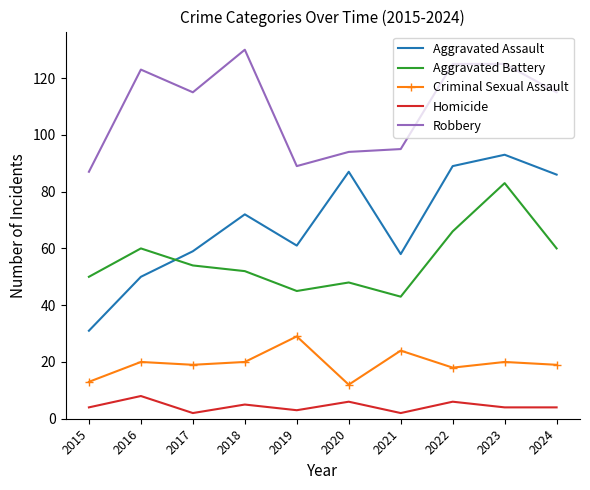

Reading left to right, extract all data points from this chart.

Aggravated Assault: 31	50	59	72	61	87	58	89	93	86
Aggravated Battery: 50	60	54	52	45	48	43	66	83	60
Criminal Sexual Assault: 13	20	19	20	29	12	24	18	20	19
Homicide: 4	8	2	5	3	6	2	6	4	4
Robbery: 87	123	115	130	89	94	95	125	125	115